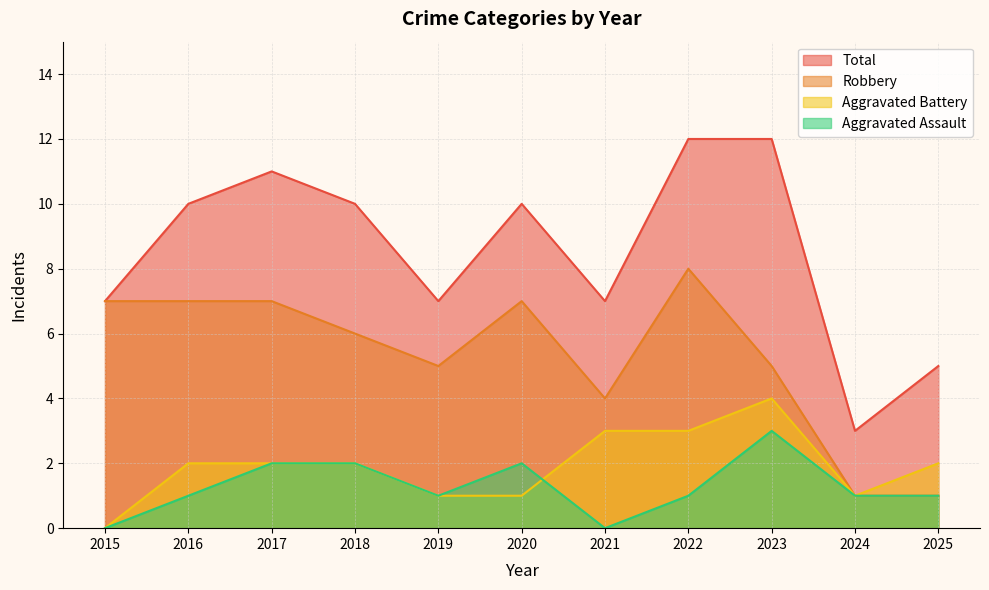

At which label does Aggravated Battery first exceed 2?

2021